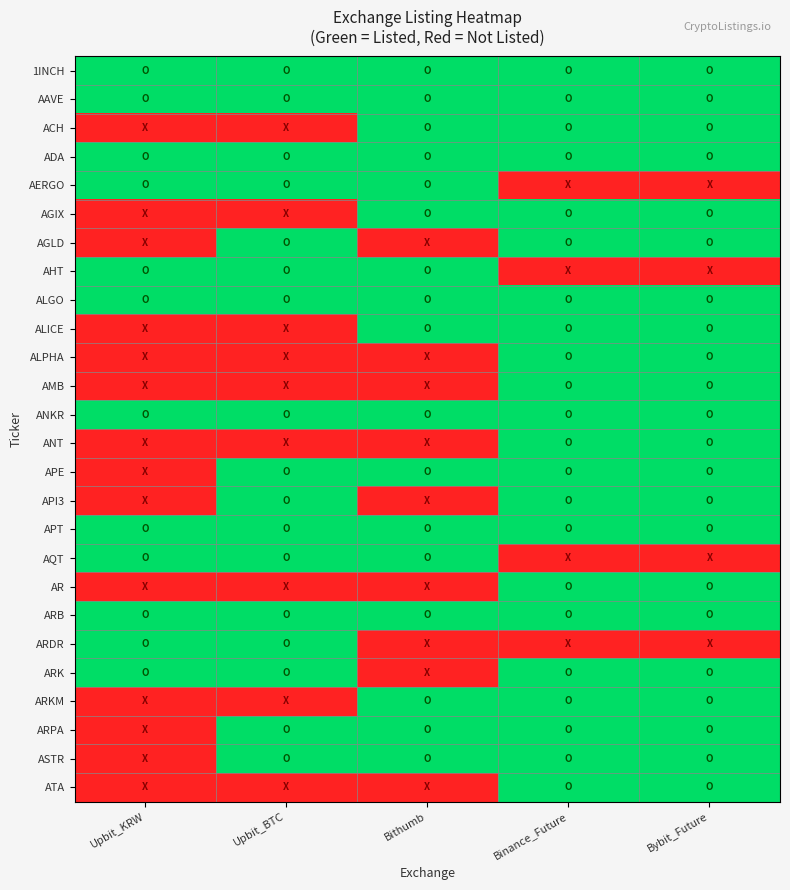

At how many categories does at least one series exceed 0?

5